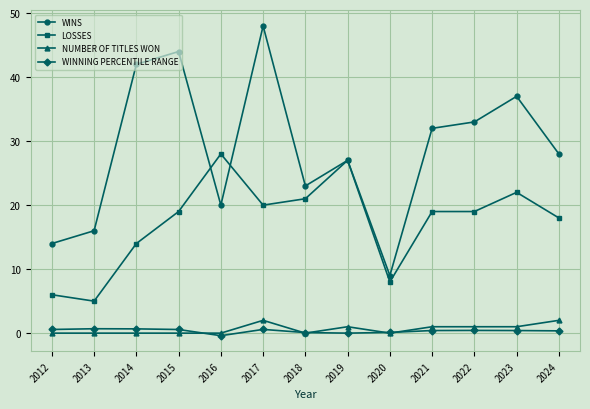

Which series has the largest total across all categories?

WINS